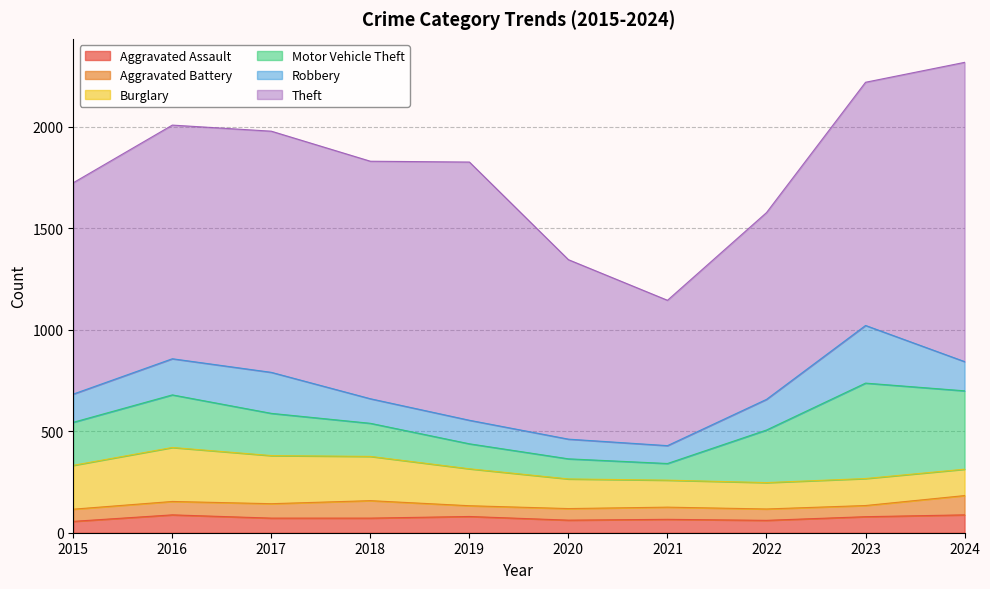

What is the value of the Aggravated Battery point at the 3rd from the left?

71